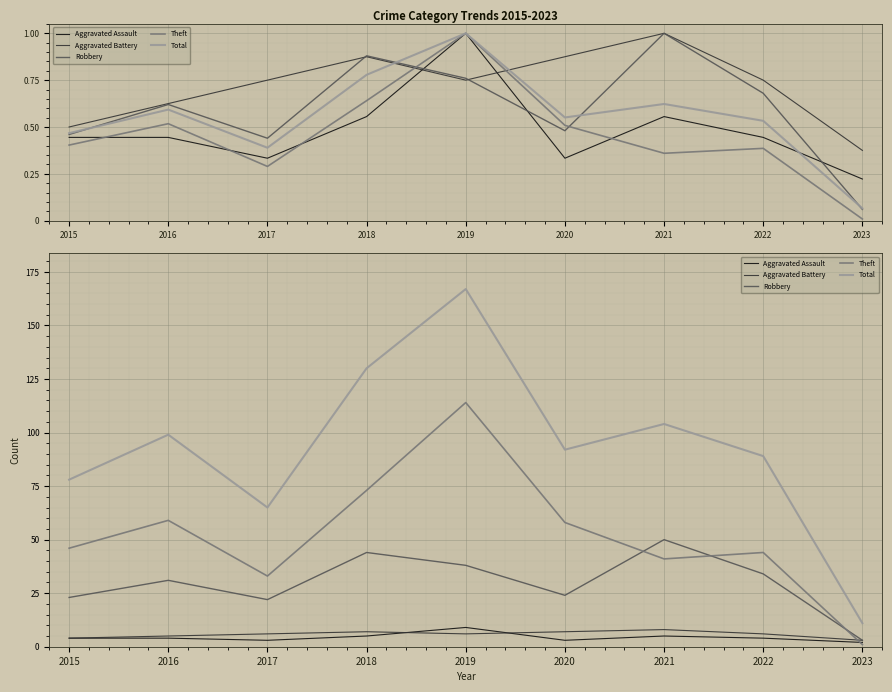

Is it true that Aggravated Assault equals 6 at 2022?

False